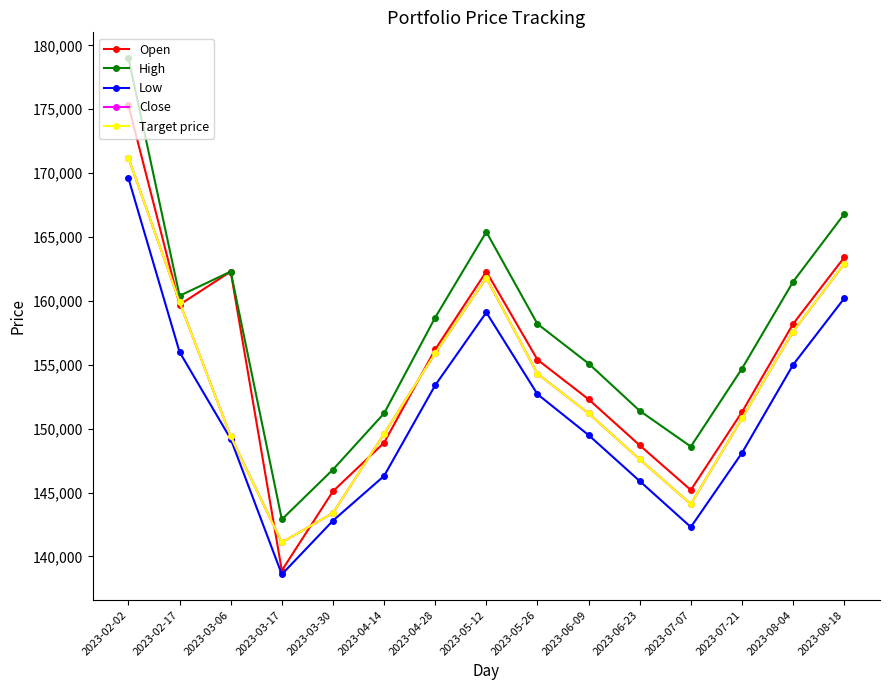

Does the chart have visible grid lines?

No